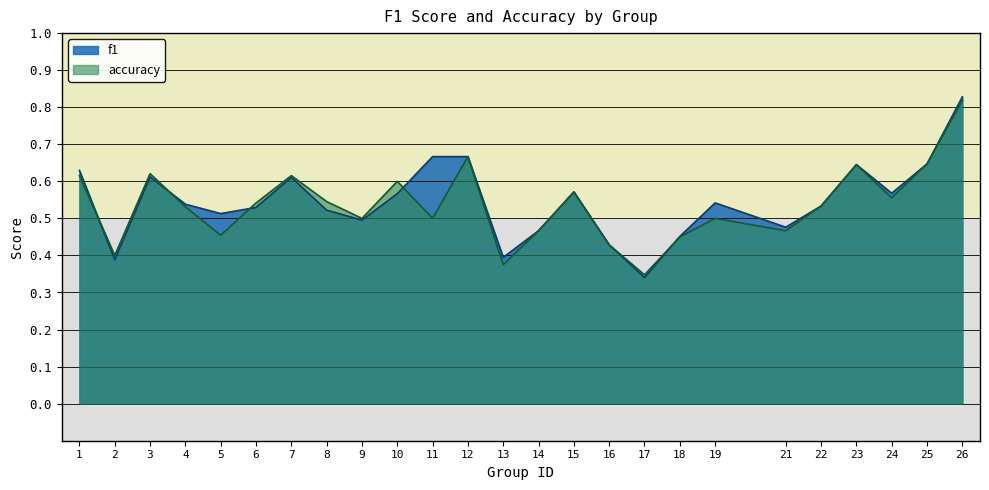

Which has a higher value, 23 or 3?

23